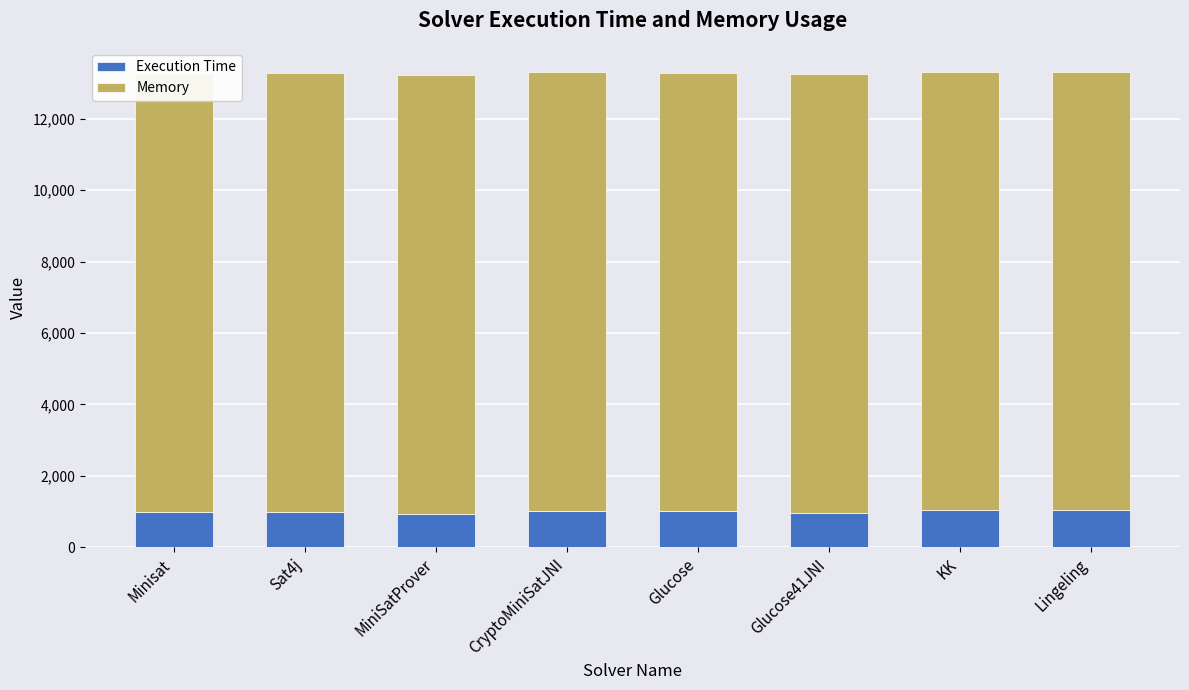

Between Sat4j and Glucose41JNI, which is larger?

Sat4j